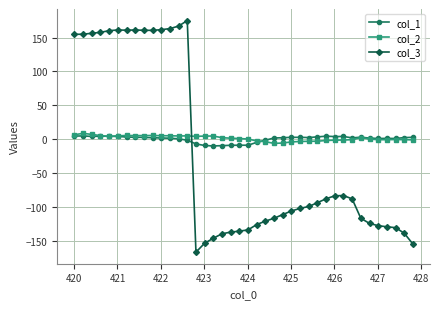

After their last crossing, which series has the higher values: col_3 or col_2?

col_2